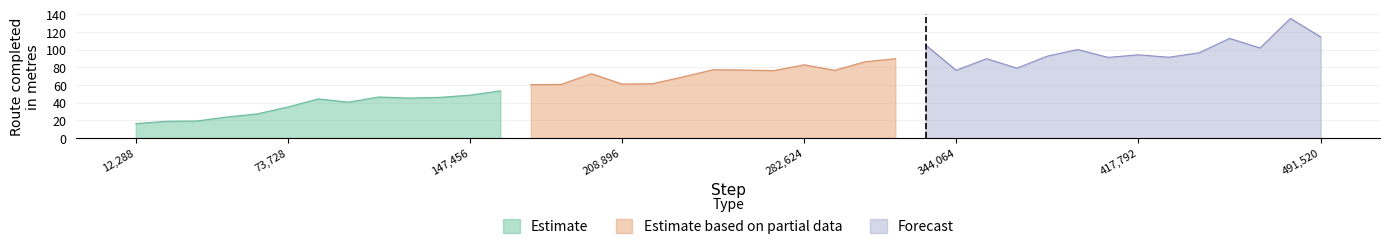

The rollout/route_completed_in_m__MAX series shows 35.2 at 5. True or false?

True